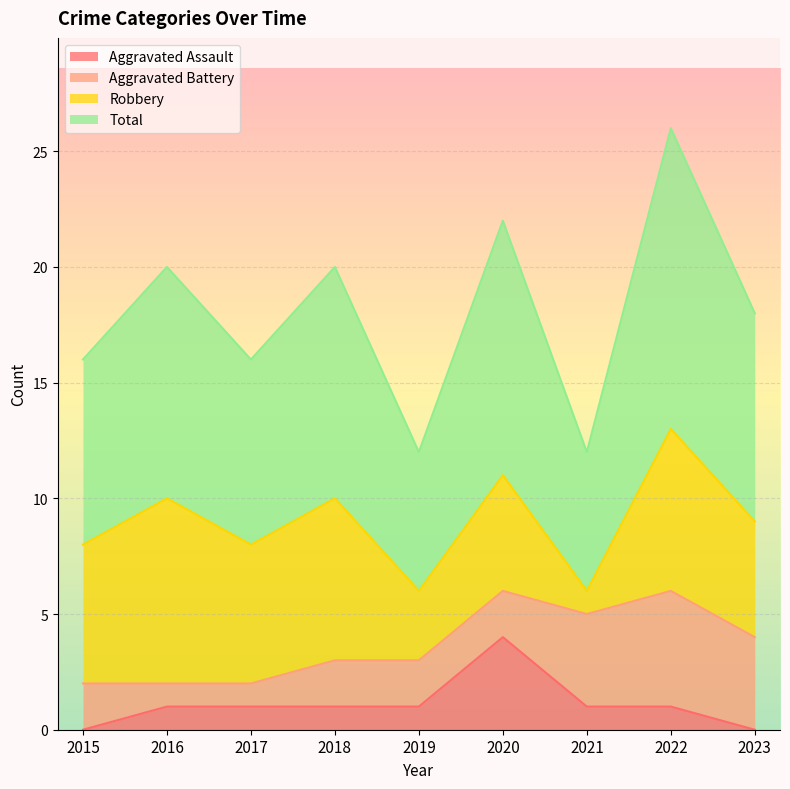

How many lines are shown in the chart?

4